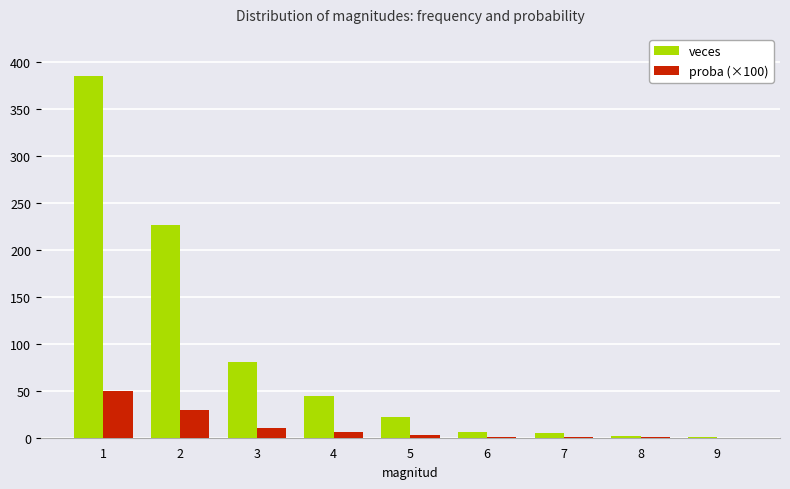

How many data points does each series have?

9